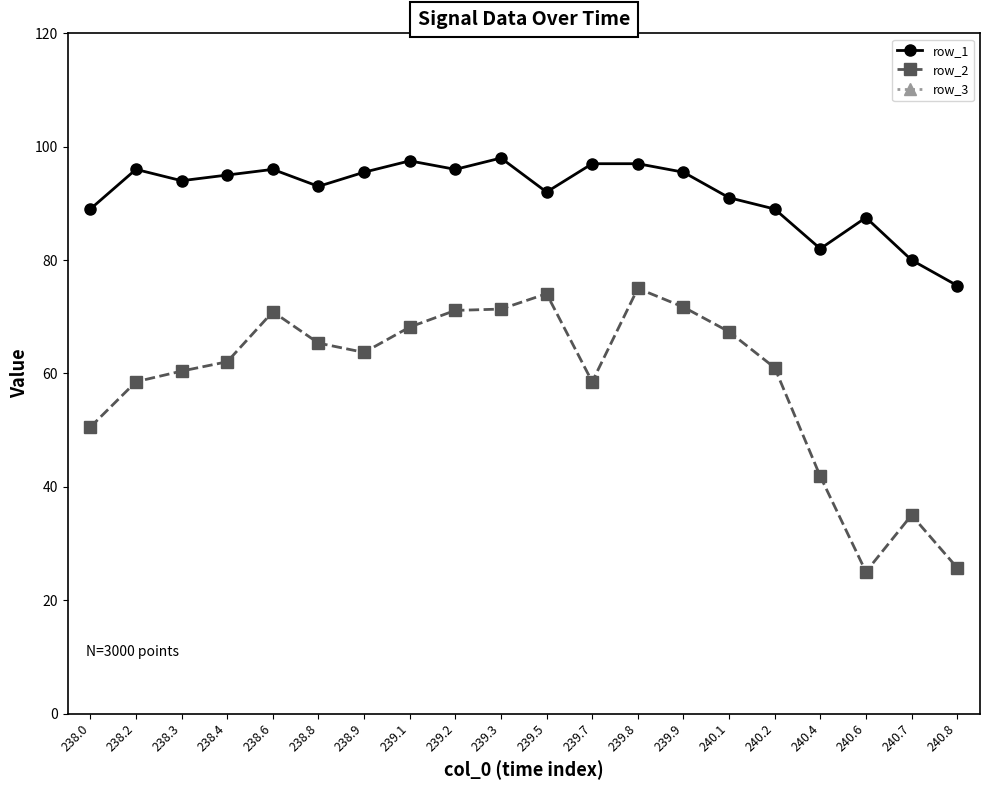

Reading left to right, transcribe all the data shown in this chart.

row_1: 89.0	96.0	94.0	95.0	96.0	93.0	95.5	97.5	96.0	98.0	92.0	97.0	97.0	95.5	91.0	89.0	82.0	87.5	80.0	75.5
row_2: 50.5	58.5	60.4	62.1	70.9	65.4	63.7	68.2	71.1	71.4	74.1	58.5	75.0	71.7	67.4	61.0	41.8	25.0	35.0	25.7
row_3: 871.0	871.0	871.0	871.0	871.0	871.0	871.0	871.0	871.0	871.0	871.0	871.0	871.0	871.0	871.0	871.0	871.0	871.0	871.0	871.0